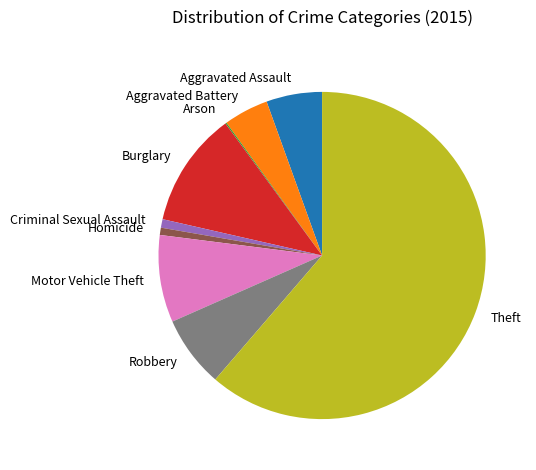

Is the sum of Criminal Sexual Assault and Aggravated Assault greater than half?

No